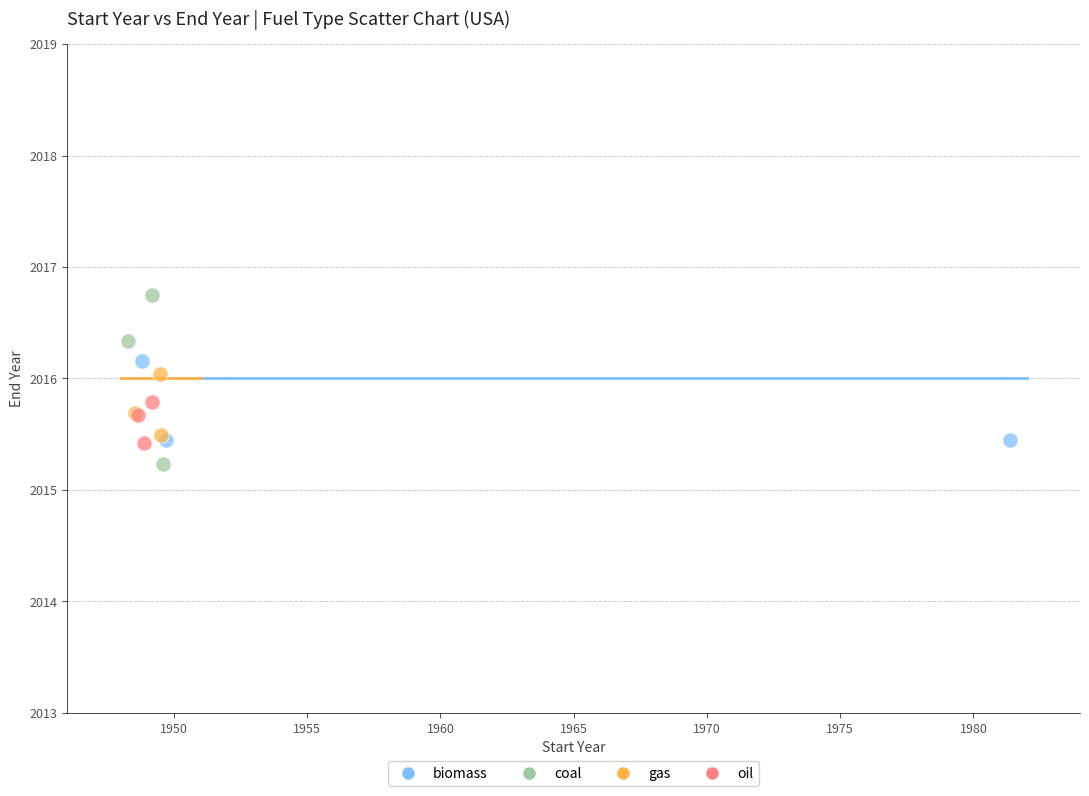

Which series contains the highest Y value?

coal